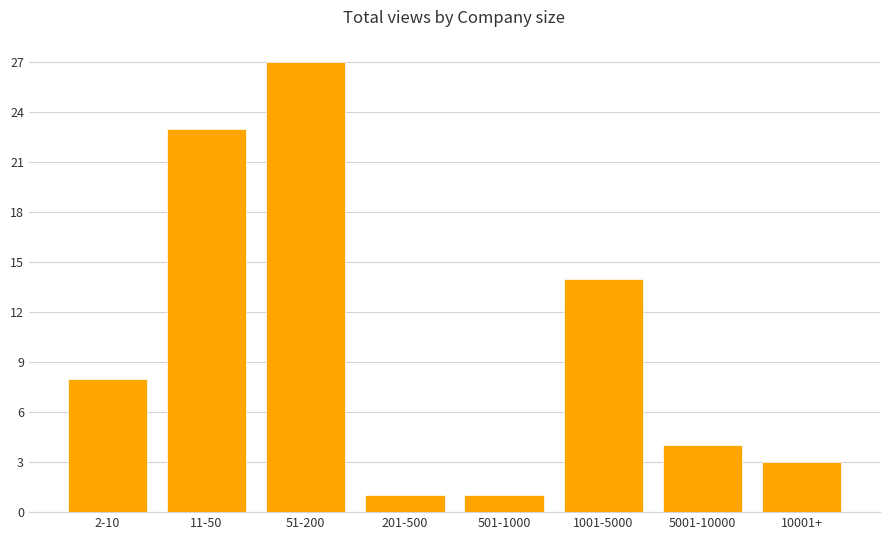

What is the change in value from 1001-5000 to 10001+?

-11